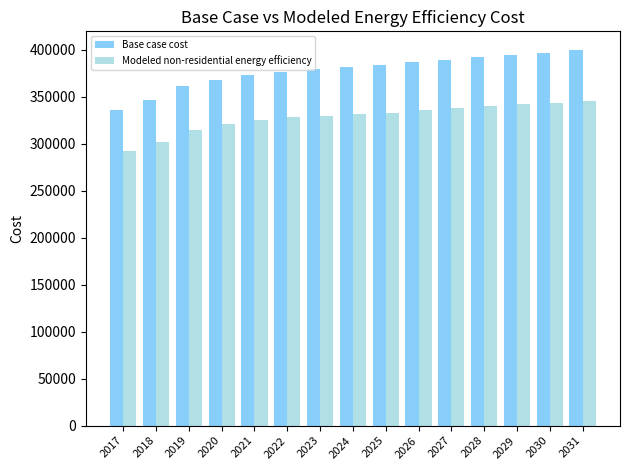

What is the difference between the Modeled non-residential energy efficiency values at 2020 and 2031?

24927.9